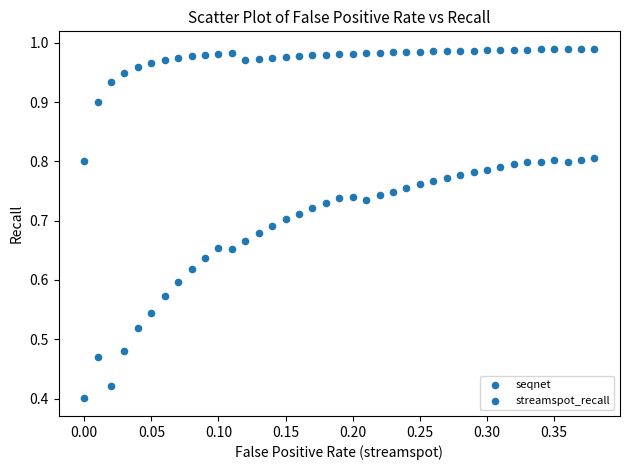

How many points are shown in the scatter plot?

78